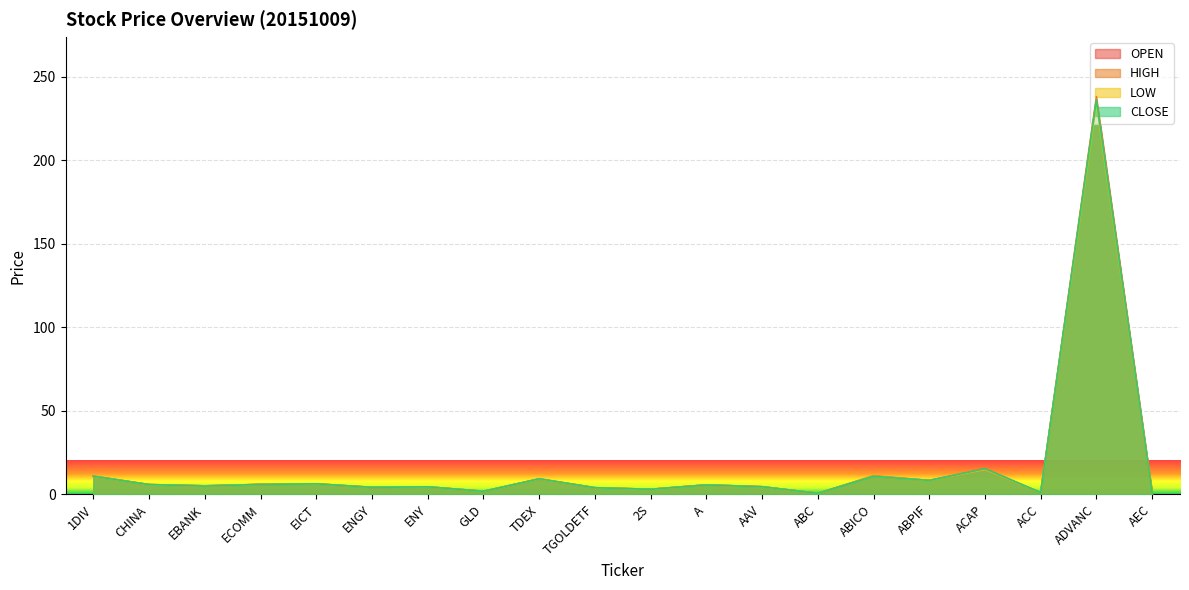

What is the difference between the HIGH values at ACC and ABPIF?

7.2